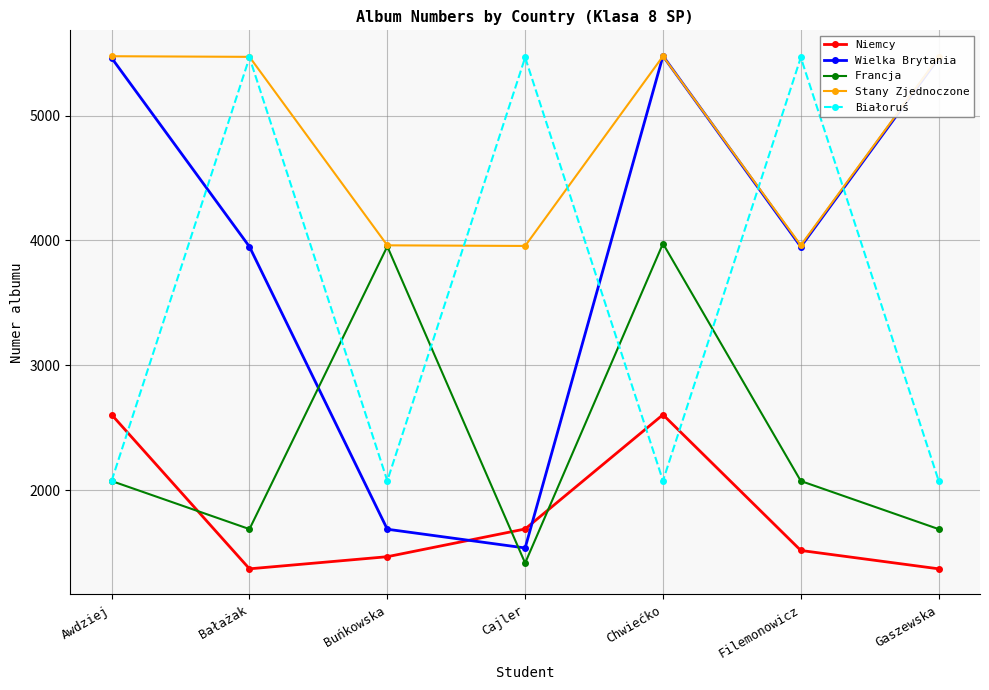

After their last crossing, which series has the higher values: Wielka Brytania or Francja?

Wielka Brytania